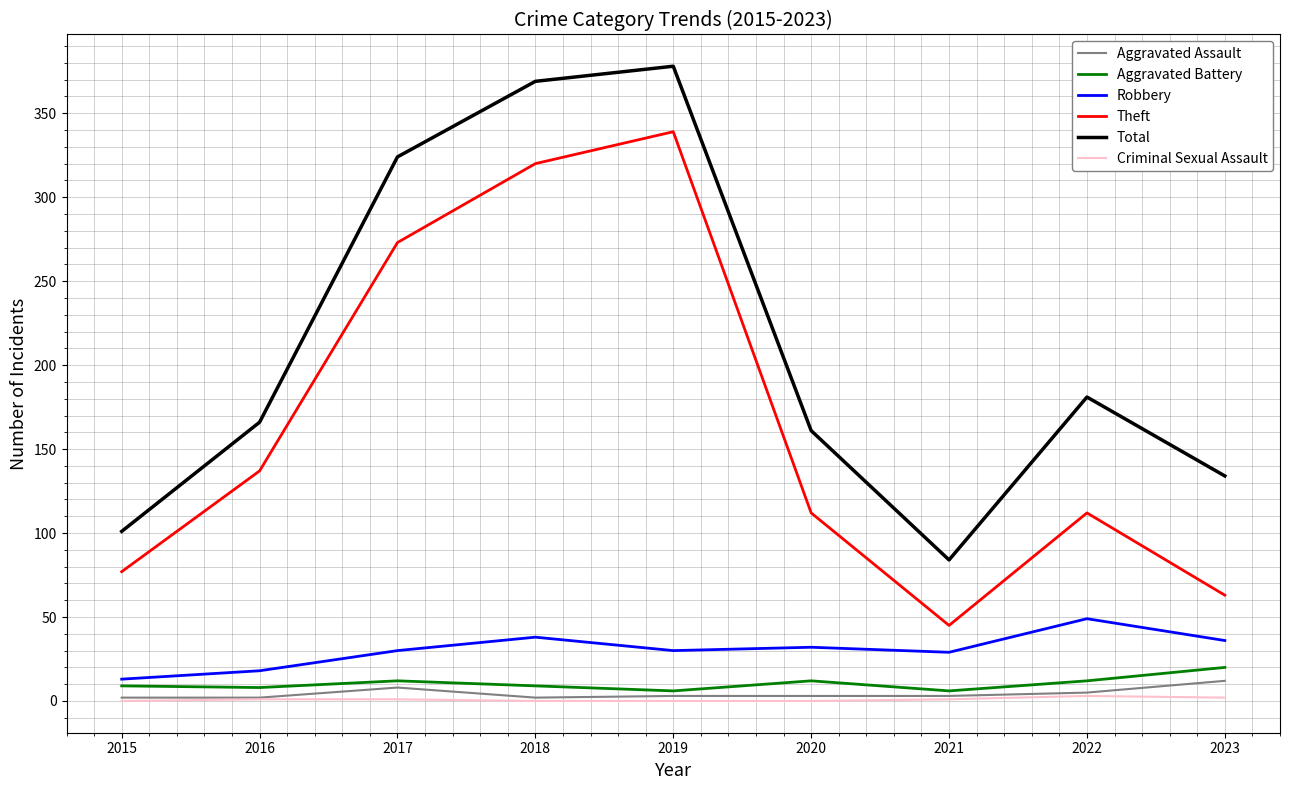

Is it true that Total equals 547 at 2018?

False